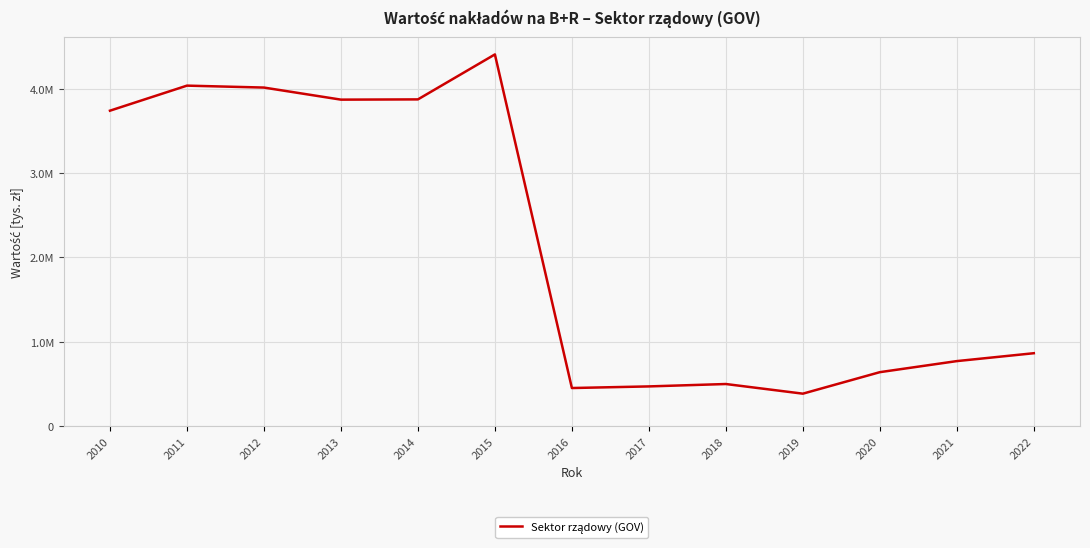

Does the chart display data point markers on the line(s)?

No